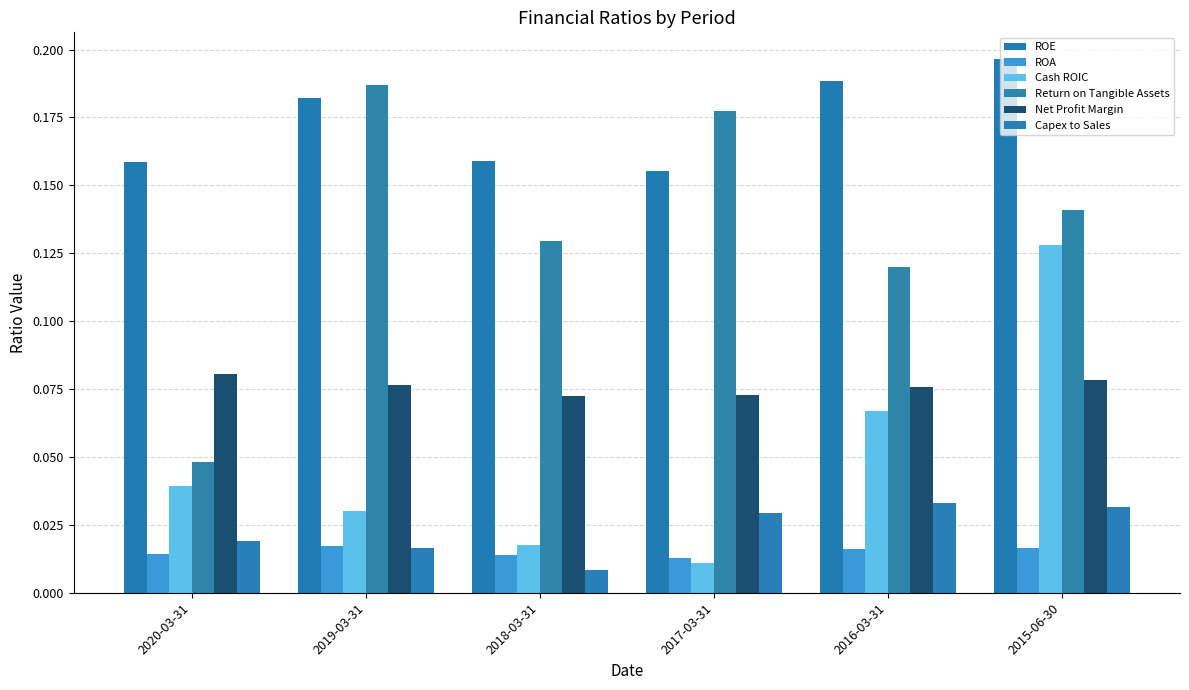

Where is Net Profit Margin nearest to the value 0?

2018-03-31